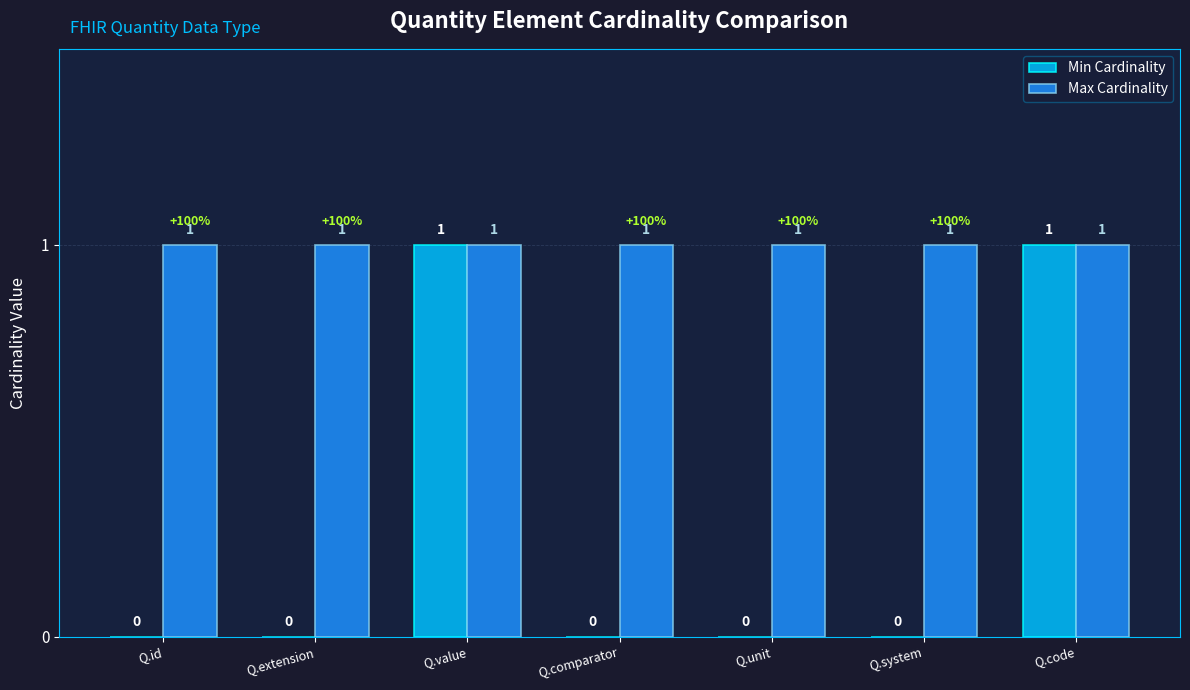

Between Q.value and Q.system, which series saw the biggest shift?

Min Cardinality